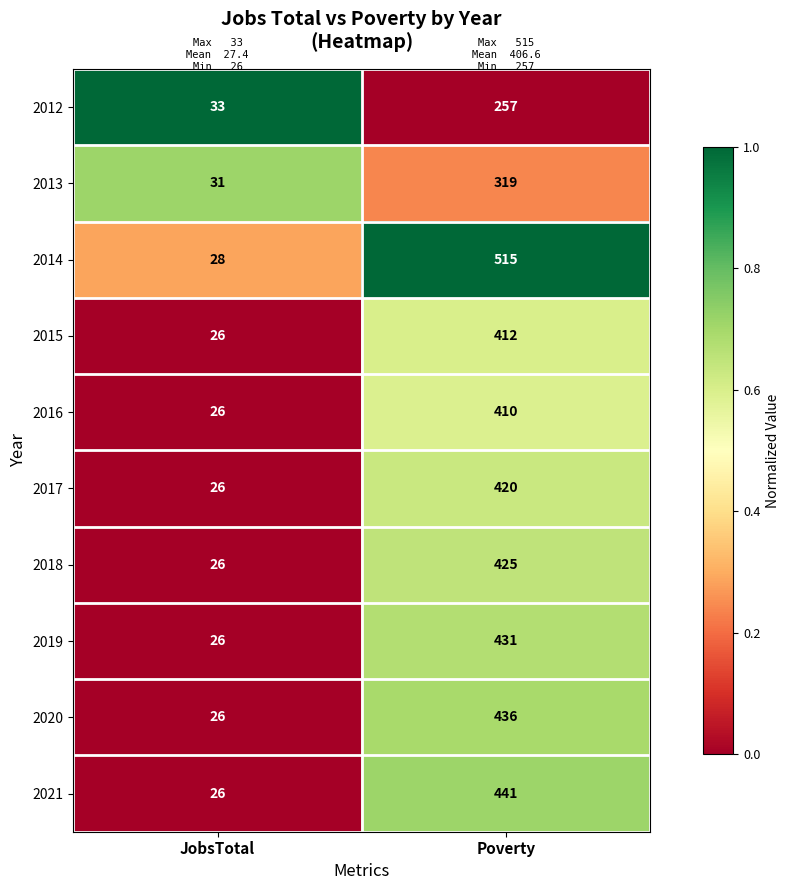

How many categories are shown in the chart?

2